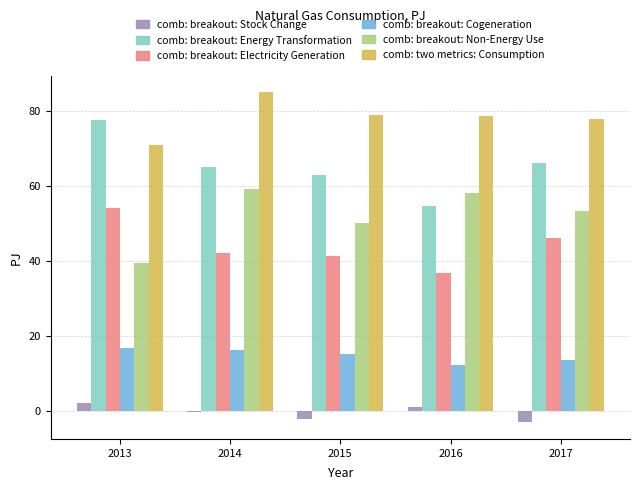

What is the spread (max minus min) of values at 2017?

81.1